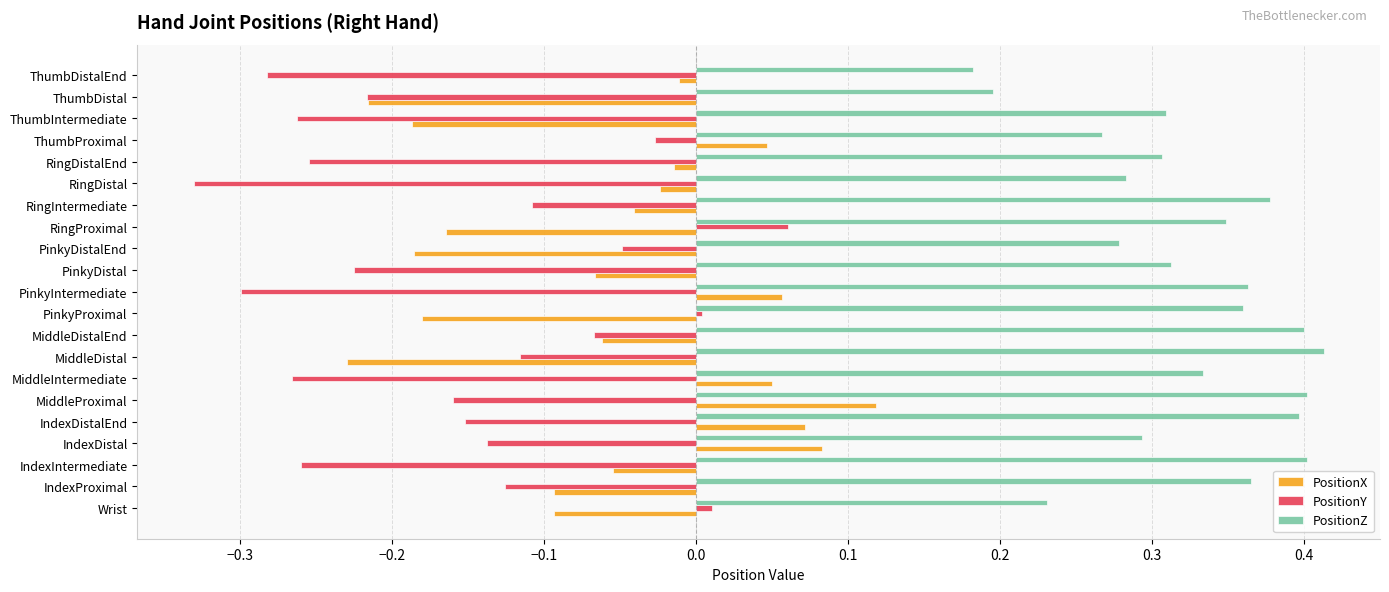

Rank the series by their average value, from highest to lowest.

PositionZ, PositionX, PositionY